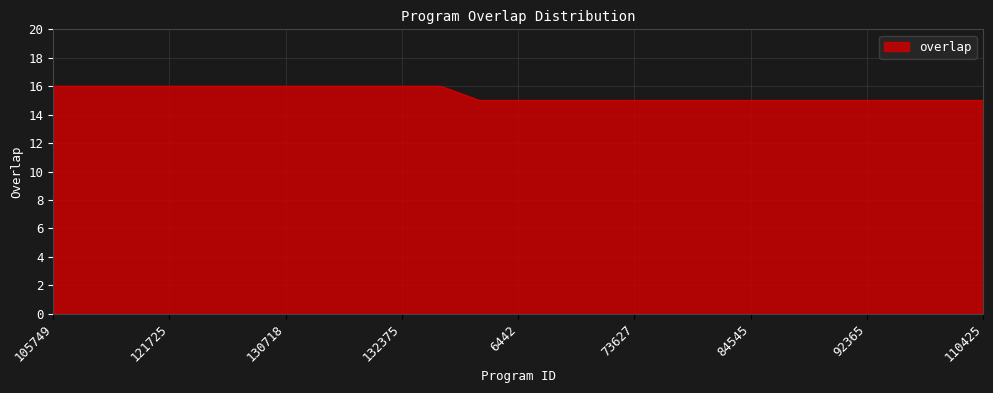

What is the difference between the maximum and second lowest values?

1